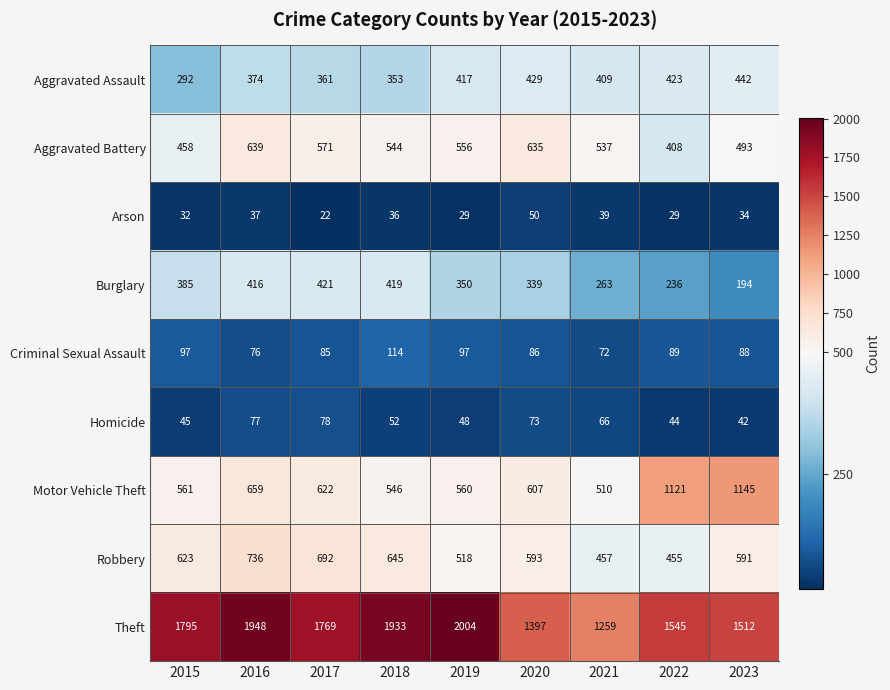

What is the spread (max minus min) of values at 2019?

1975